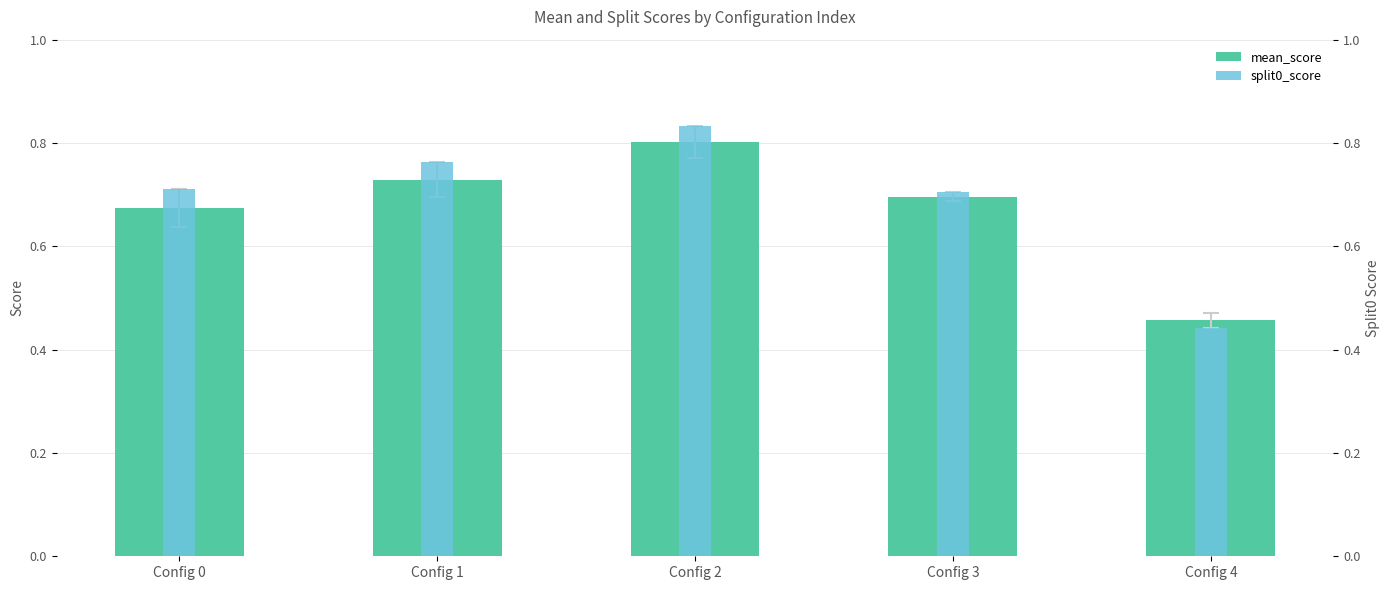

How many data points does each series have?

5